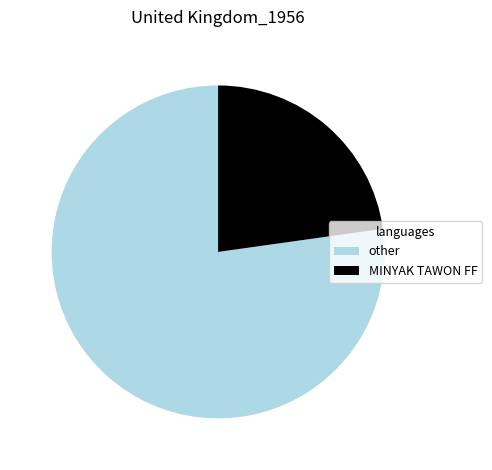

What is the smallest slice in the pie chart?

MINYAK TAWON FF